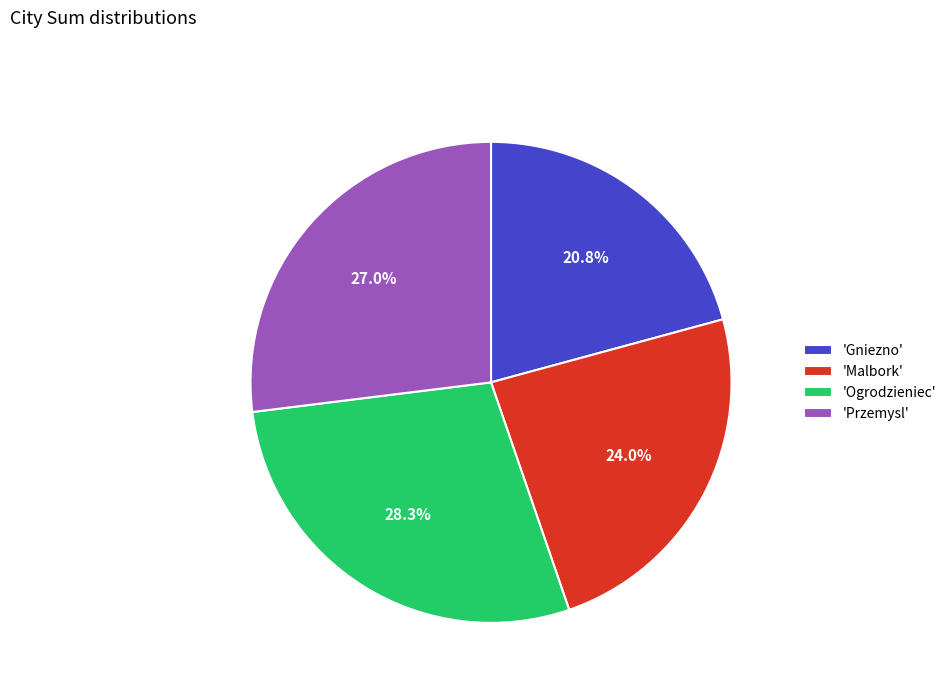

Does any single category account for the majority?

No